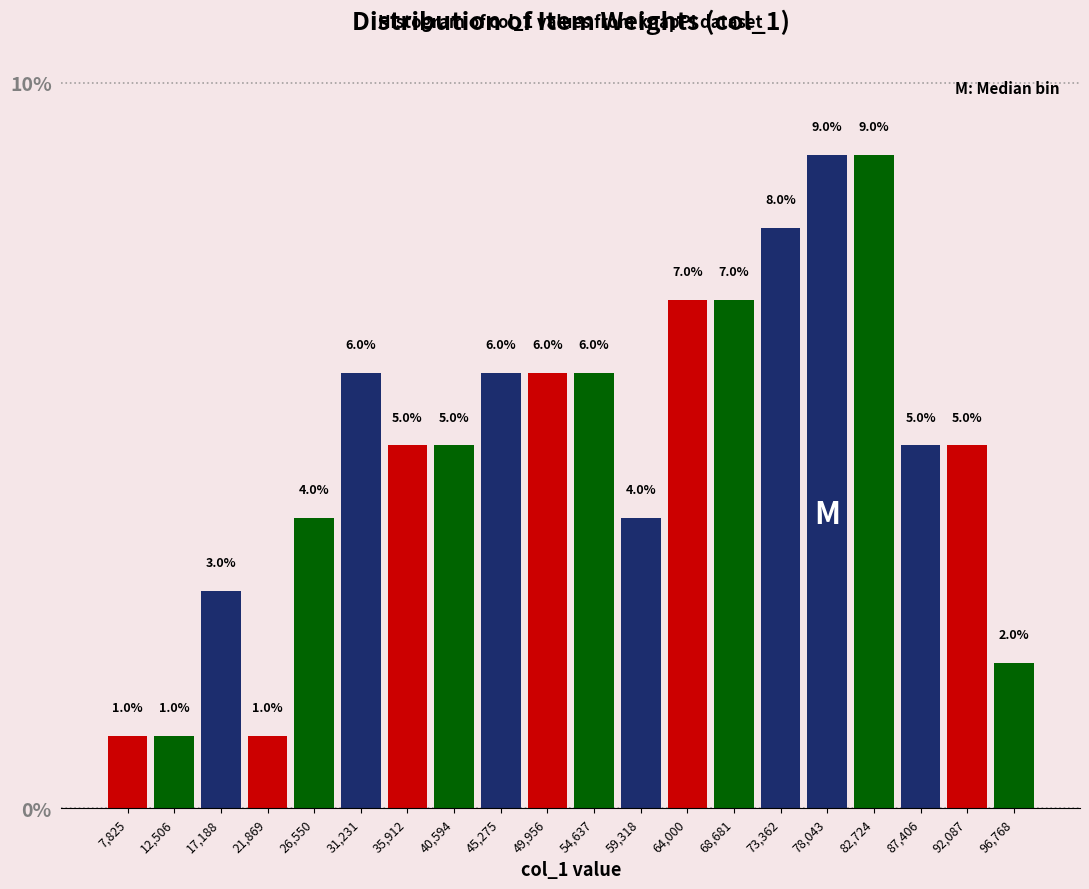

Reading left to right, transcribe this chart: for each bar, give the range it covers on the x-axis and its height. The bar edges are not printed on the chart, so give them approximately, as read against the axis.

5500 to 10000: 1.0
10000 to 15000: 1.0
15000 to 19500: 3.0
19500 to 24000: 1.0
24000 to 29000: 4.0
29000 to 33500: 6.0
33500 to 38500: 5.0
38500 to 43000: 5.0
43000 to 47500: 6.0
47500 to 52500: 6.0
52500 to 57000: 6.0
57000 to 61500: 4.0
61500 to 66500: 7.0
66500 to 71000: 7.0
71000 to 75500: 8.0
75500 to 80500: 9.0
80500 to 85000: 9.0
85000 to 89500: 5.0
89500 to 94500: 5.0
94500 to 99000: 2.0